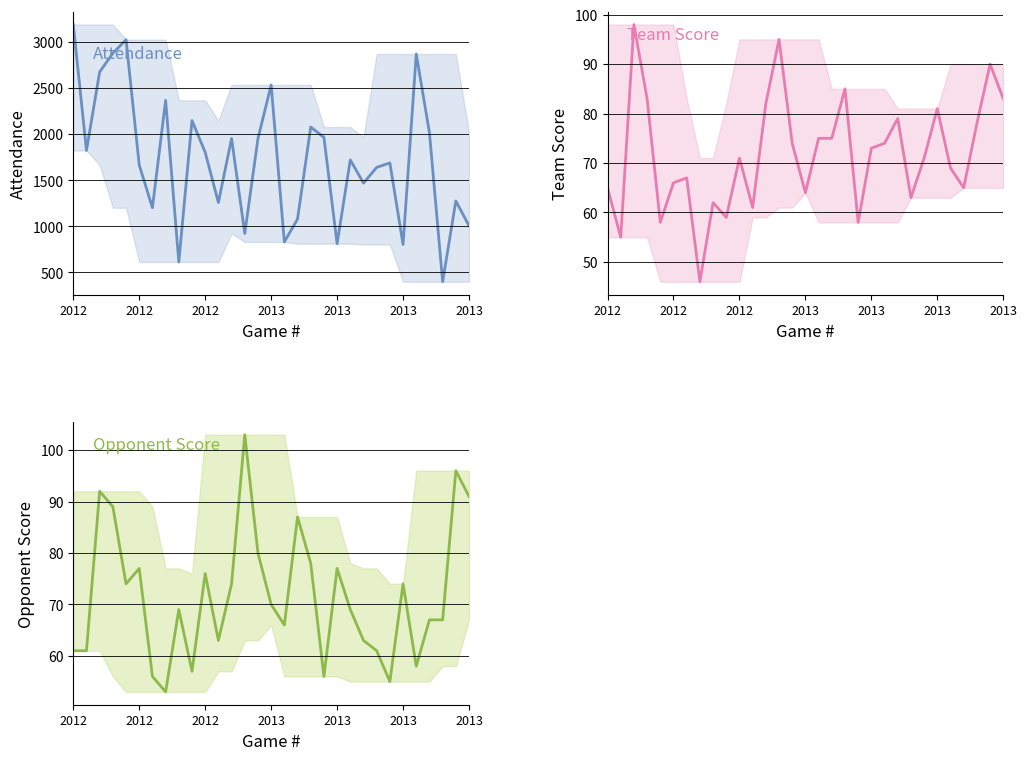

At which label does Team Score reach its minimum?

7